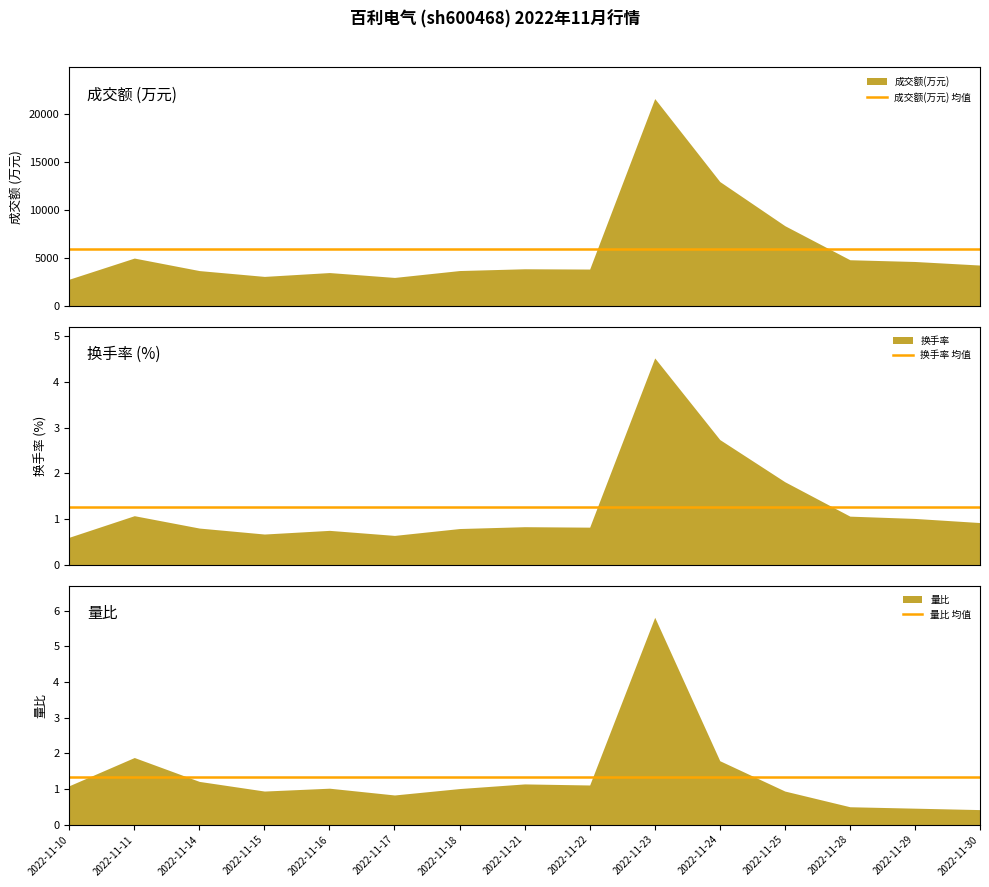

At which label is 成交额(万元) 均值 closest to 5930?

2022-11-10